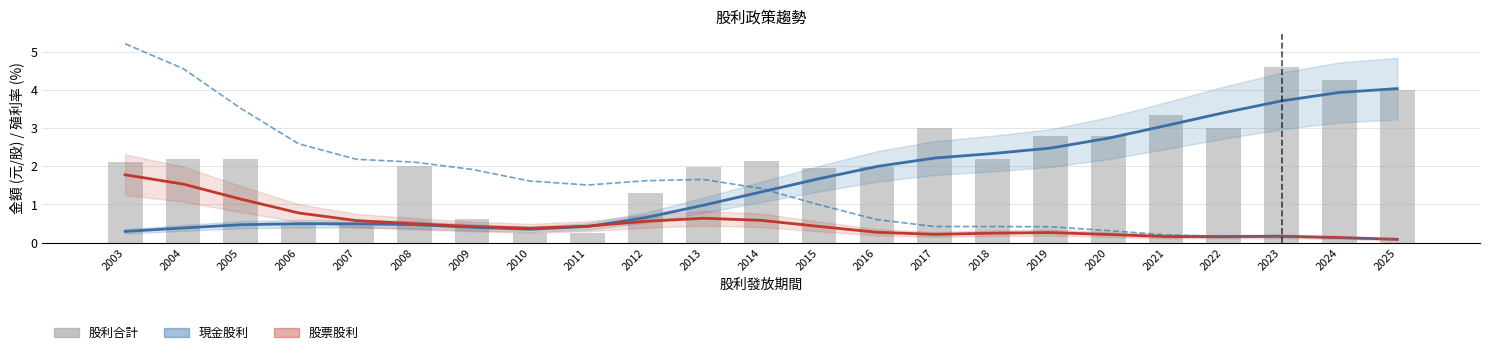

True or false: 年均價殖利率(%) has a value of 1.6 at 2012.

True